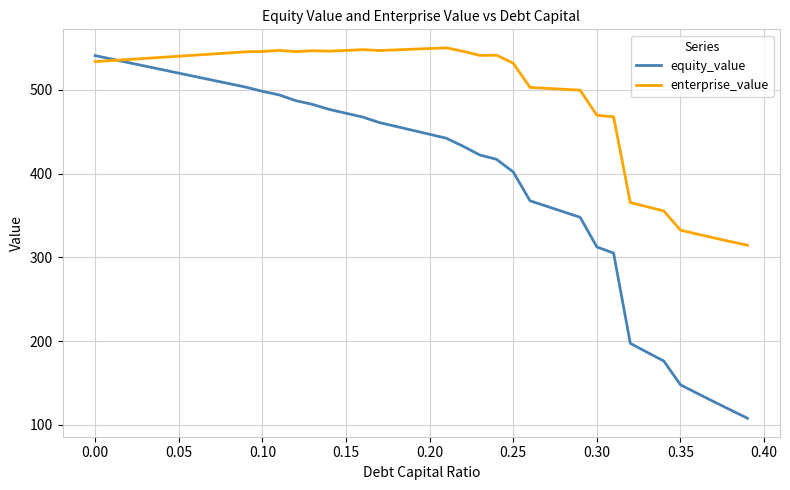

List the series in order of their overall mean, lowest first.

equity_value, enterprise_value